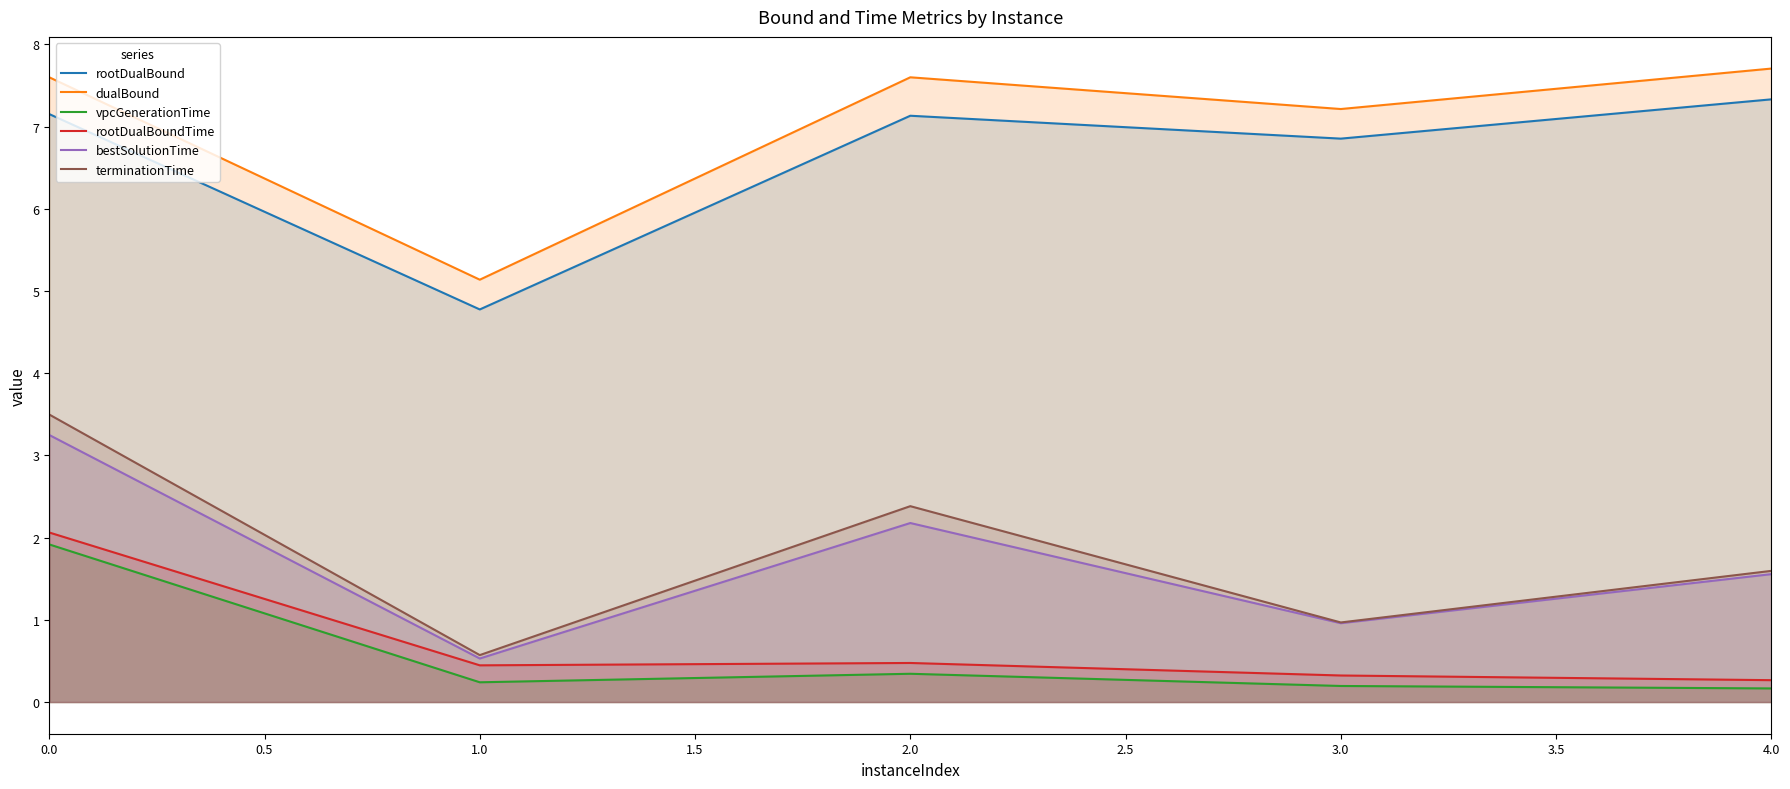

Which series has the largest total across all categories?

dualBound